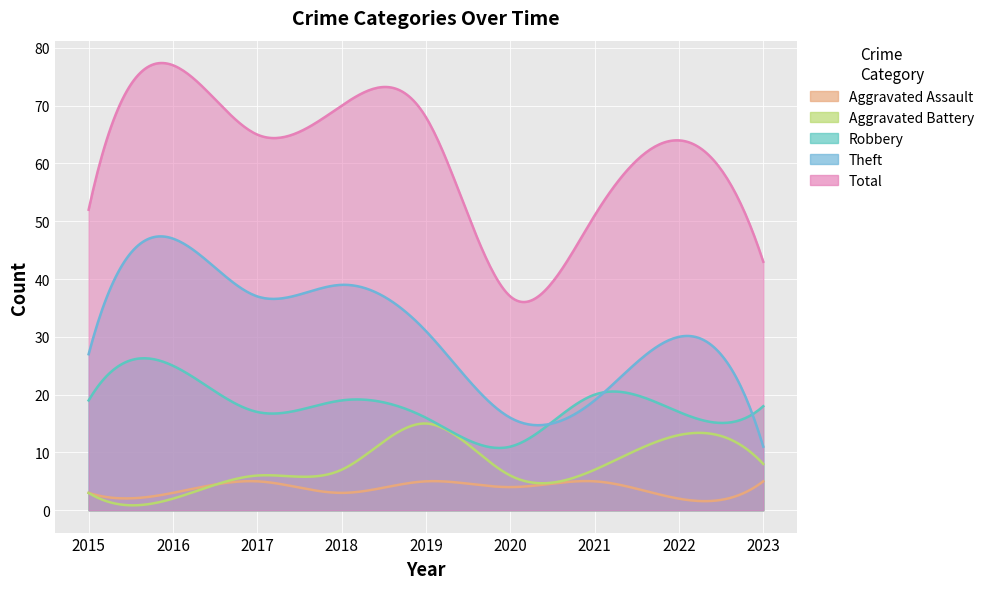

Reading left to right, transcribe all the data shown in this chart.

Aggravated Assault: 3	3	5	3	5	4	5	2	5
Aggravated Battery: 3	2	6	7	15	6	7	13	8
Robbery: 19	25	17	19	16	11	20	17	18
Theft: 27	47	37	39	31	16	19	30	11
Total: 52	77	65	70	68	37	51	64	43